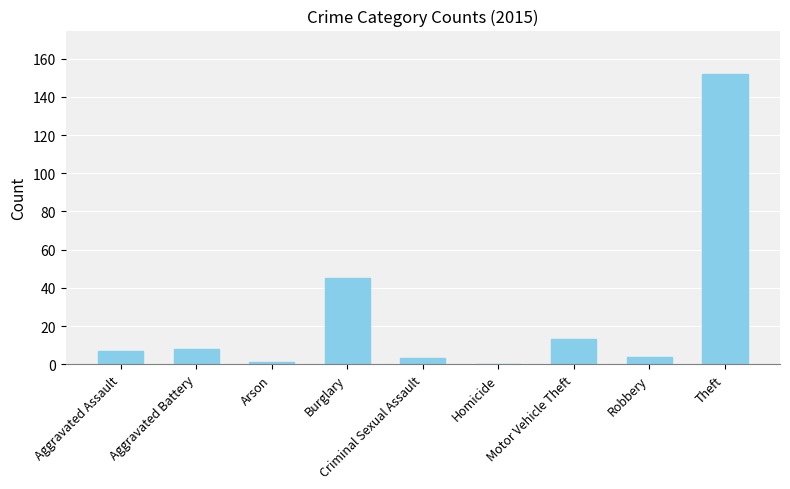

Is it true that the value at Homicide is 0?

True